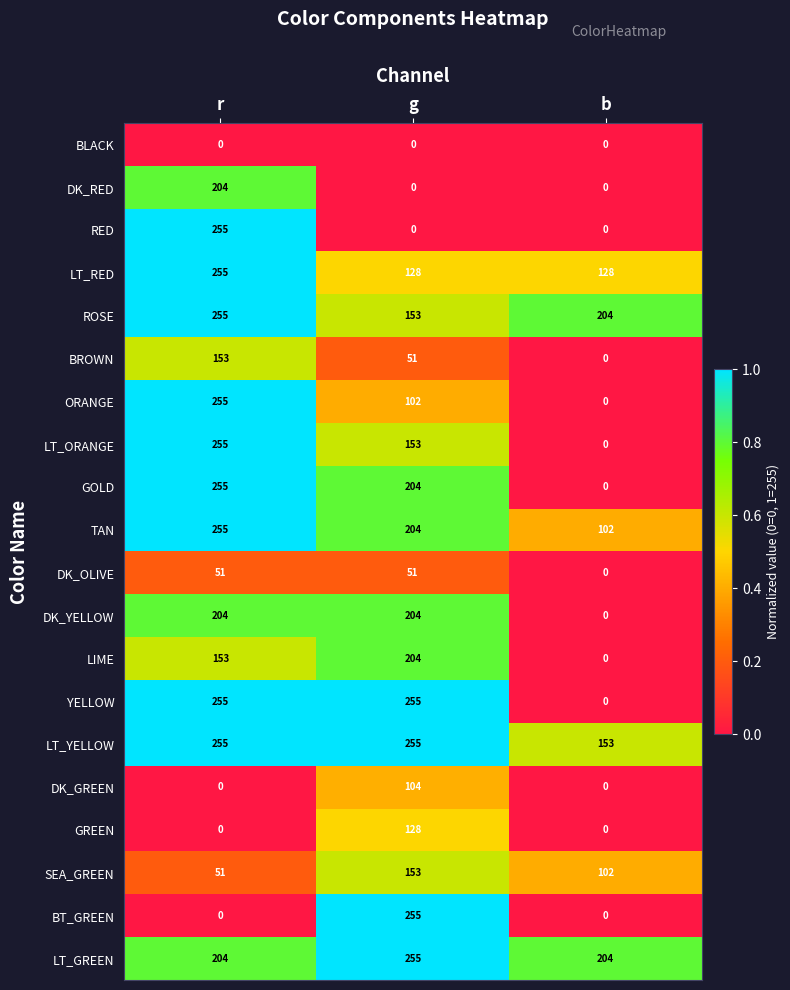

The GREEN series shows 177 at g. True or false?

False